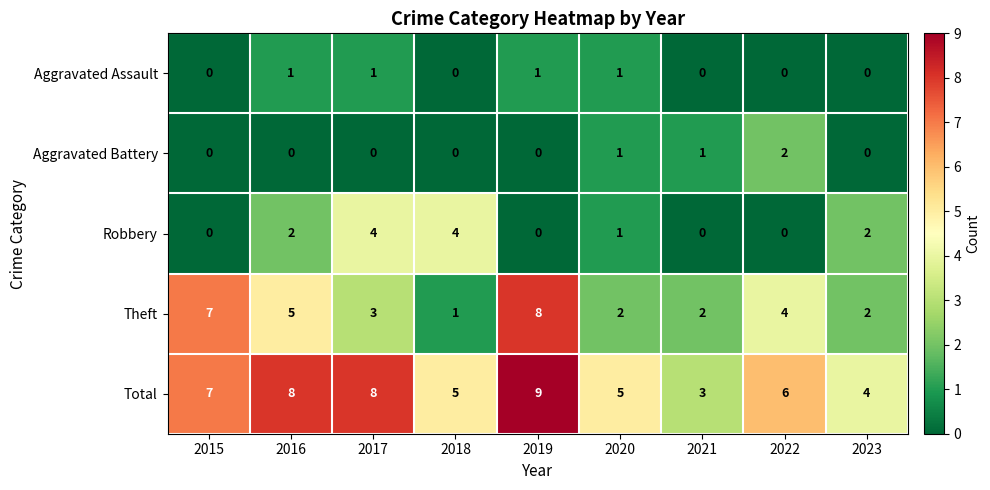

The value of Theft at 2016 is 5. True or false?

True